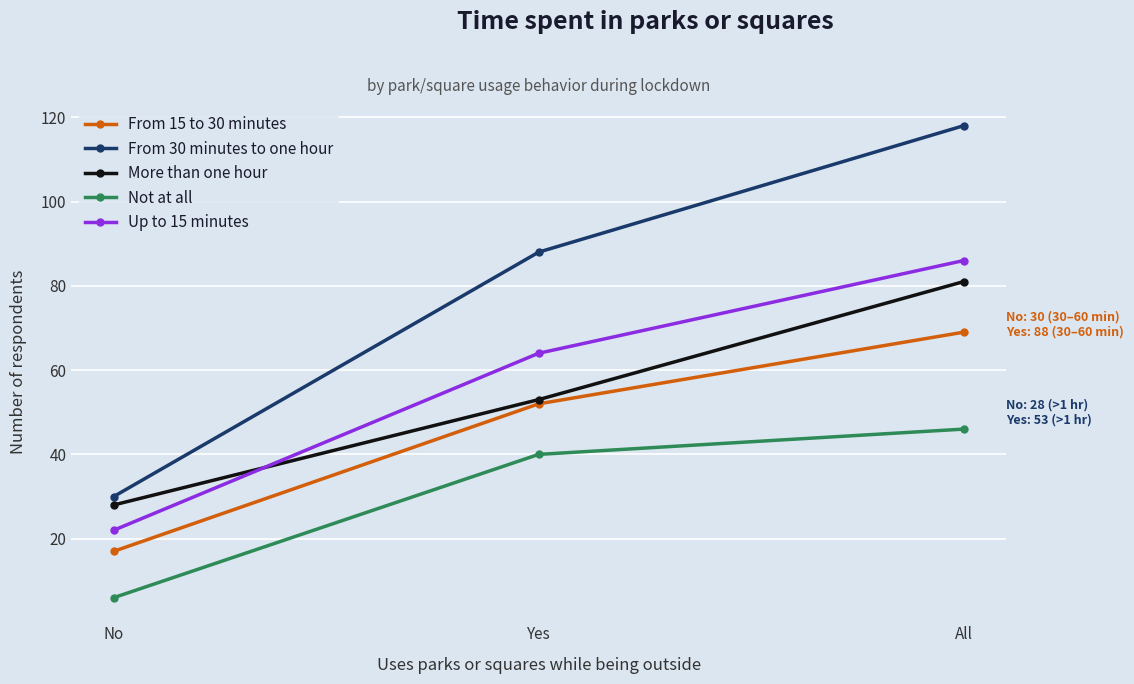

What is the maximum value for Not at all?

46